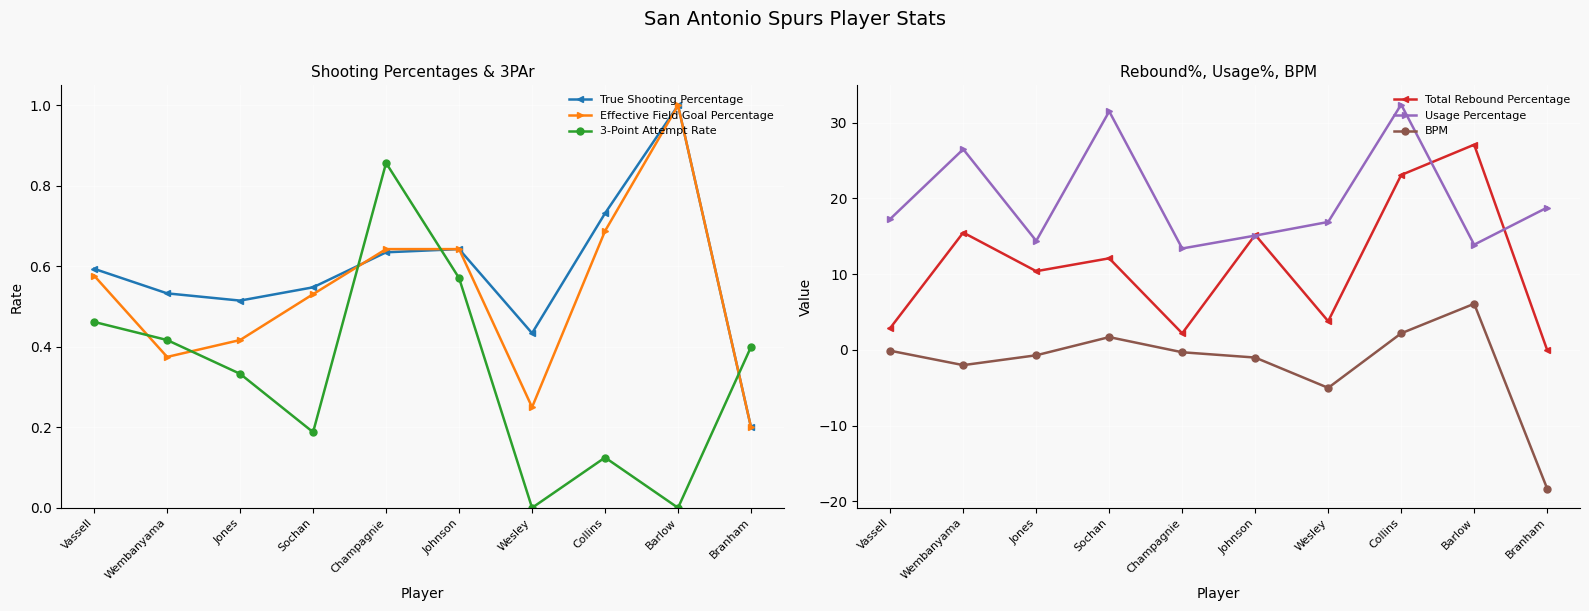

What is the total value across all series at Collins?

59.2